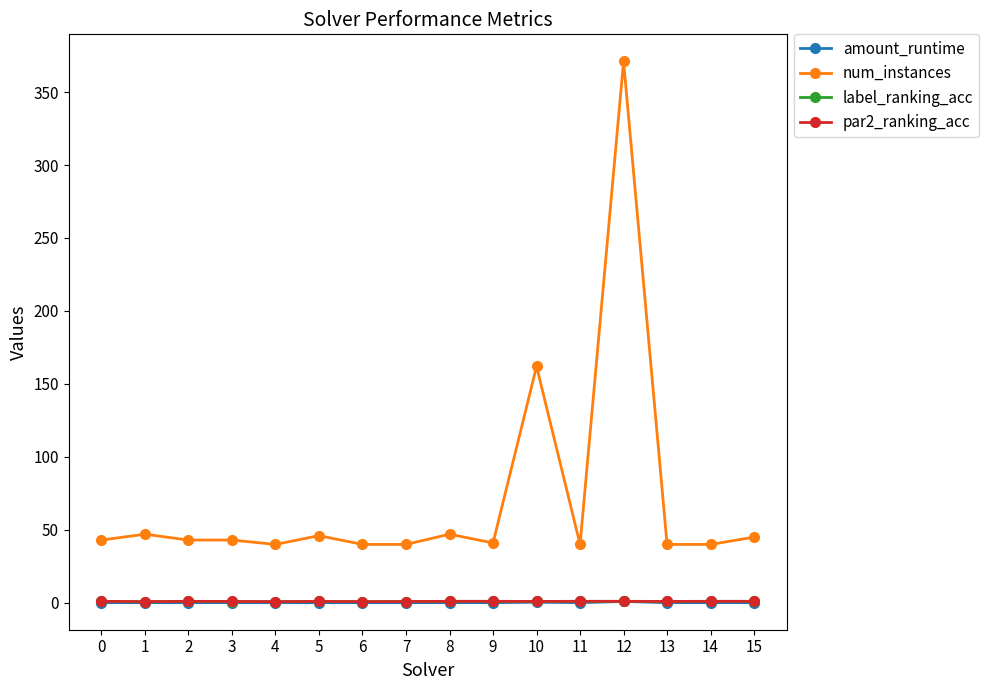

Is it true that num_instances equals 93.9 at 10?

False